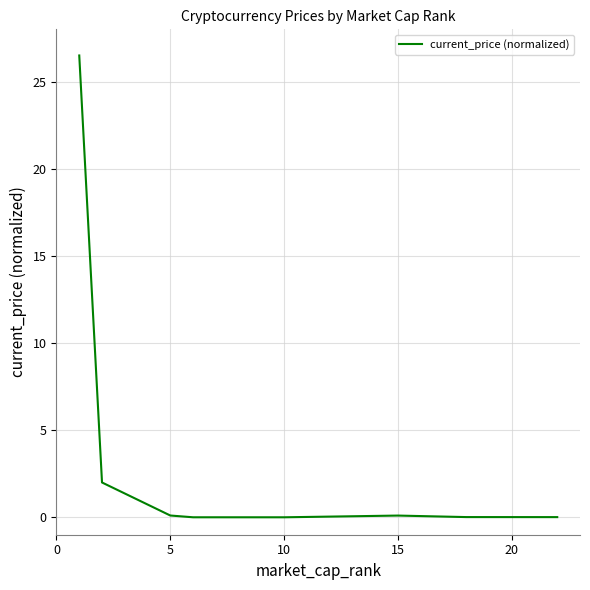

What is the maximum value shown in the chart?

26.5